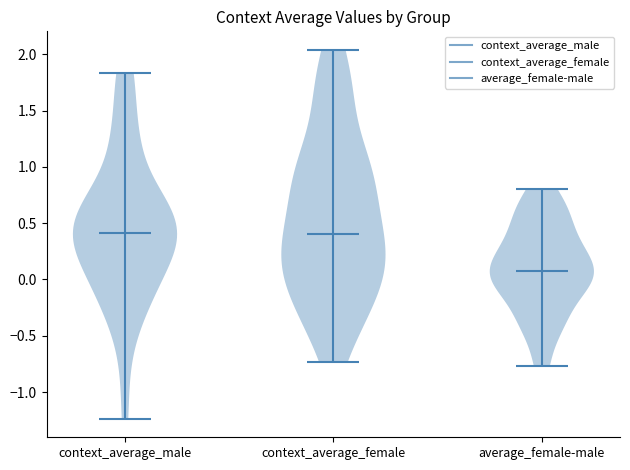

What is the highest point the violin for average_female-male reaches on the y-axis? The values are not printed on the chart, so give them approximately, as read against the axis.

0.80